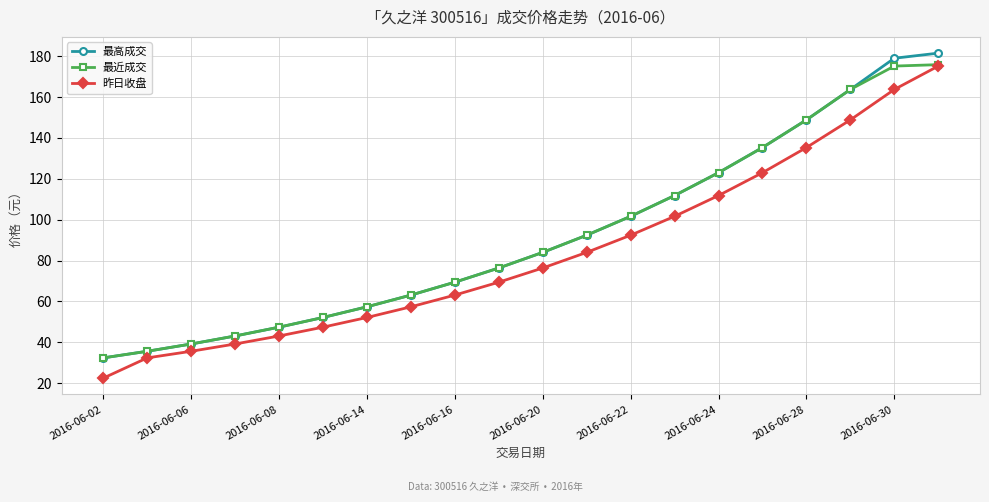

What is the smallest value displayed?

22.5